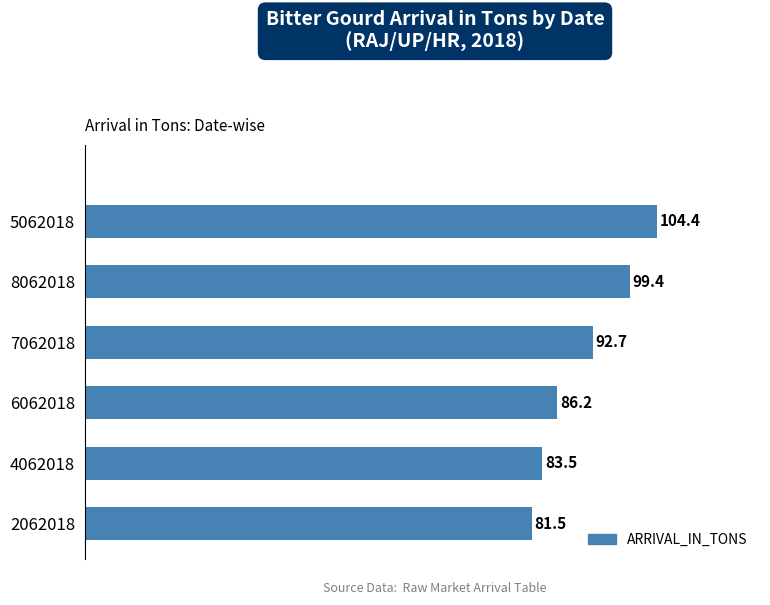

Is it true that the value at 7062018 is 127.8?

False